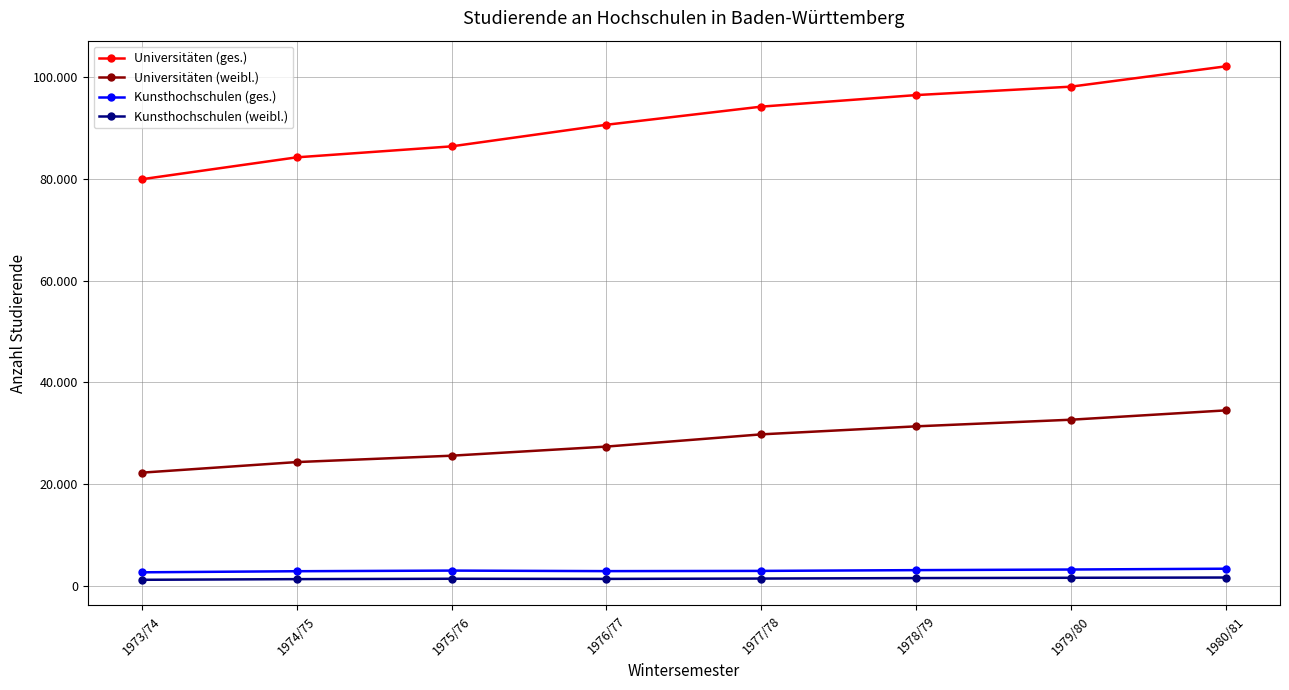

What are all the series names shown in the legend?

Universitäten (ges.), Universitäten (weibl.), Kunsthochschulen (ges.), Kunsthochschulen (weibl.)